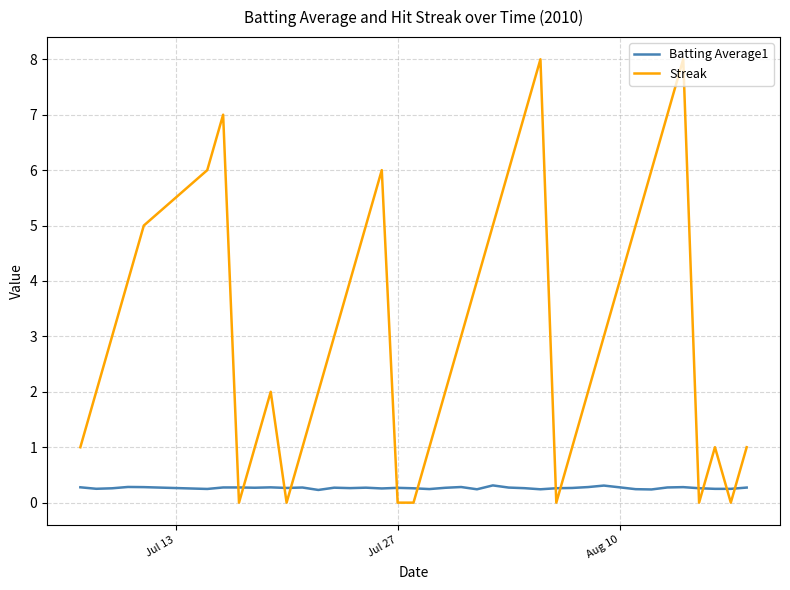

Which series has the largest total across all categories?

Streak